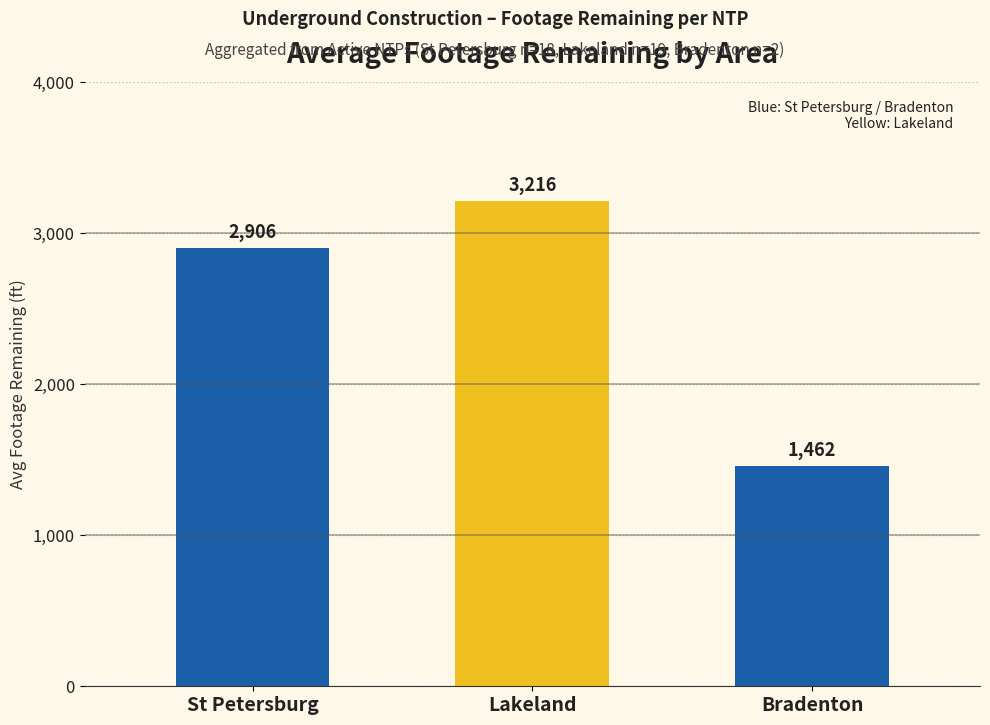

What is the greatest value displayed?

3216.4